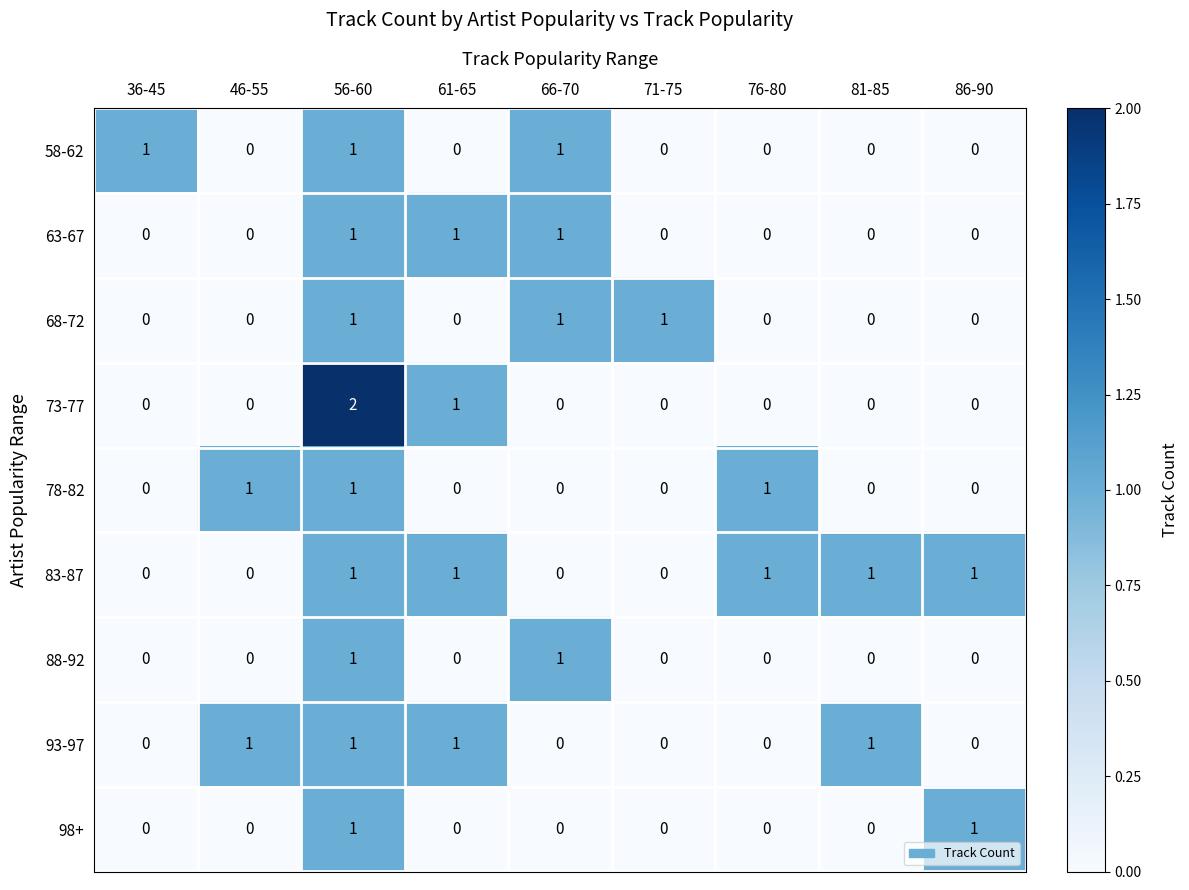

Which series has the largest total across all categories?

83-87